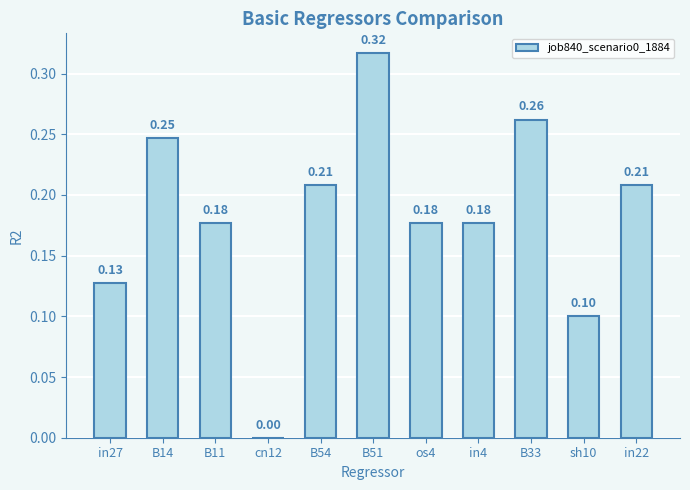

Which has a higher value, in27 or B14?

B14